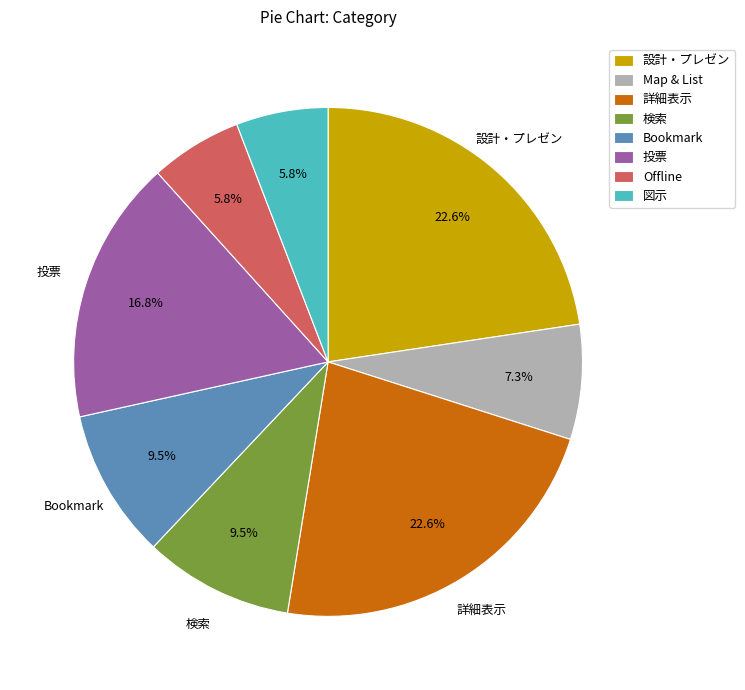

How many slices are in this pie chart?

8